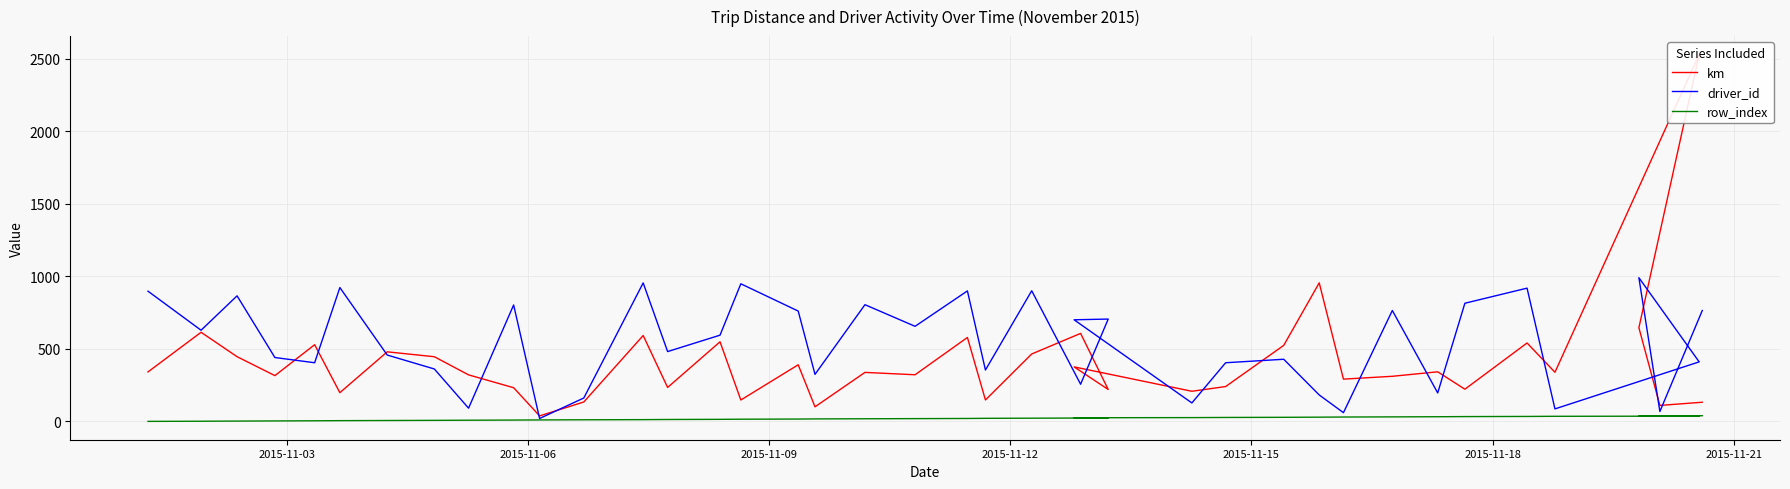

Which series ends up on top after the final intersection of km and driver_id?

driver_id